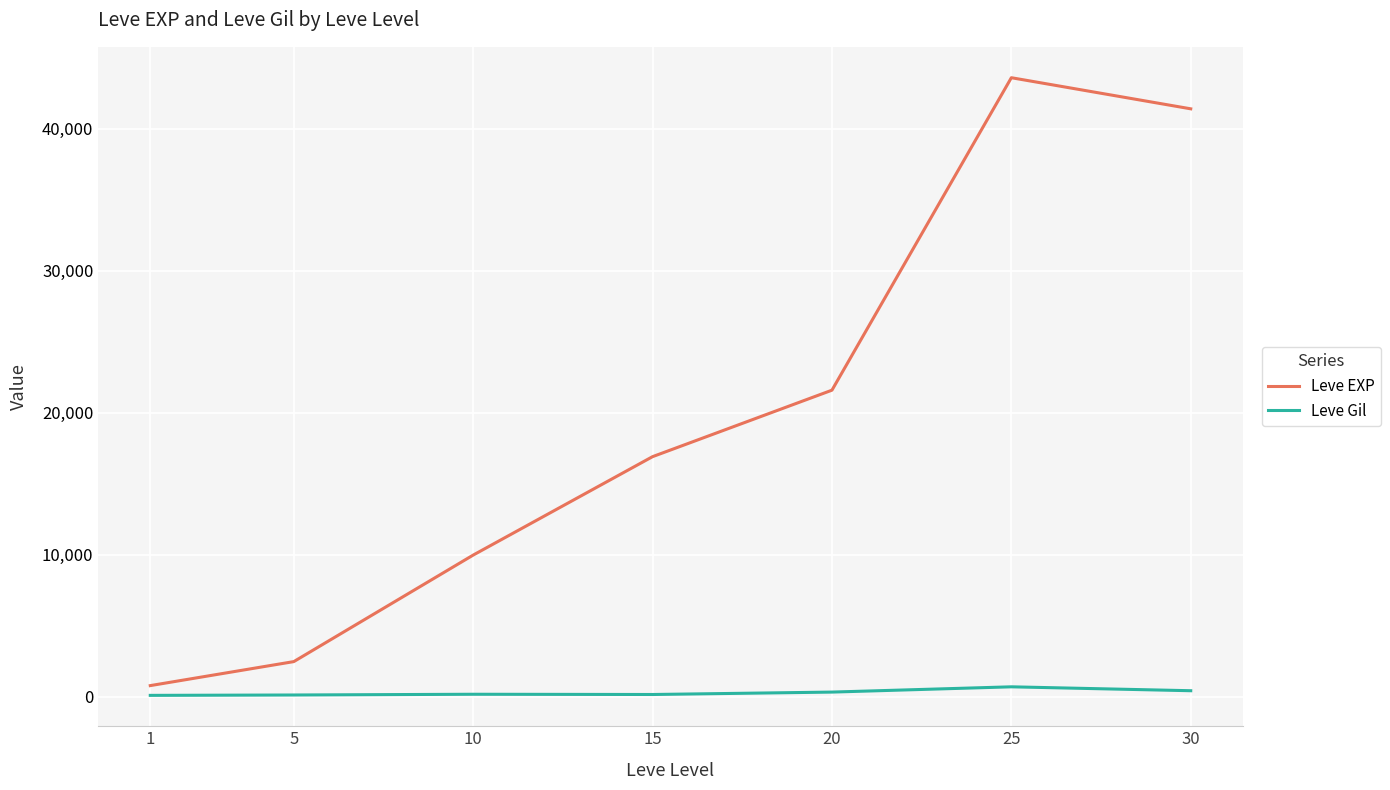

At 15, list the series in order from smallest to largest.

Leve Gil, Leve EXP